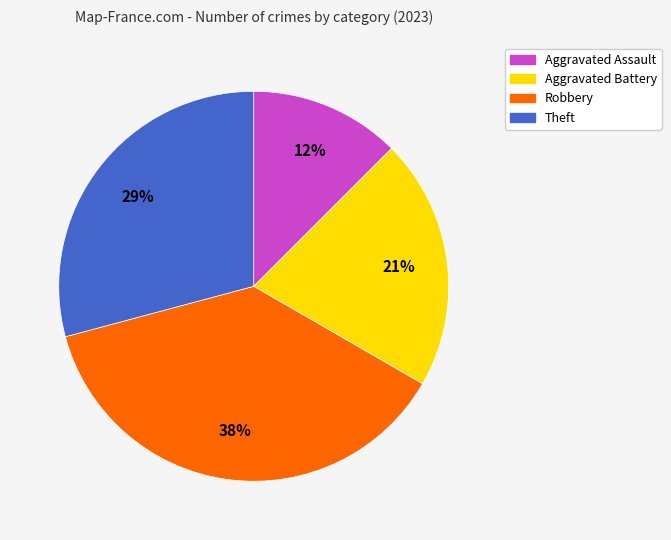

What percentage is the Theft slice, to the nearest percent?

29%